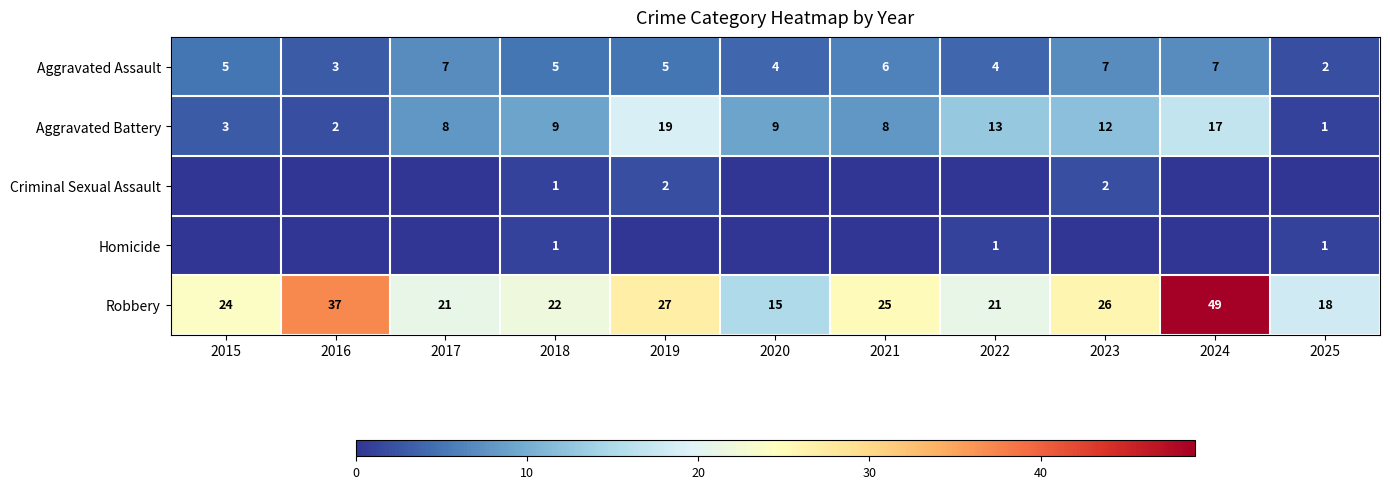

Count the number of data series in this chart.

5